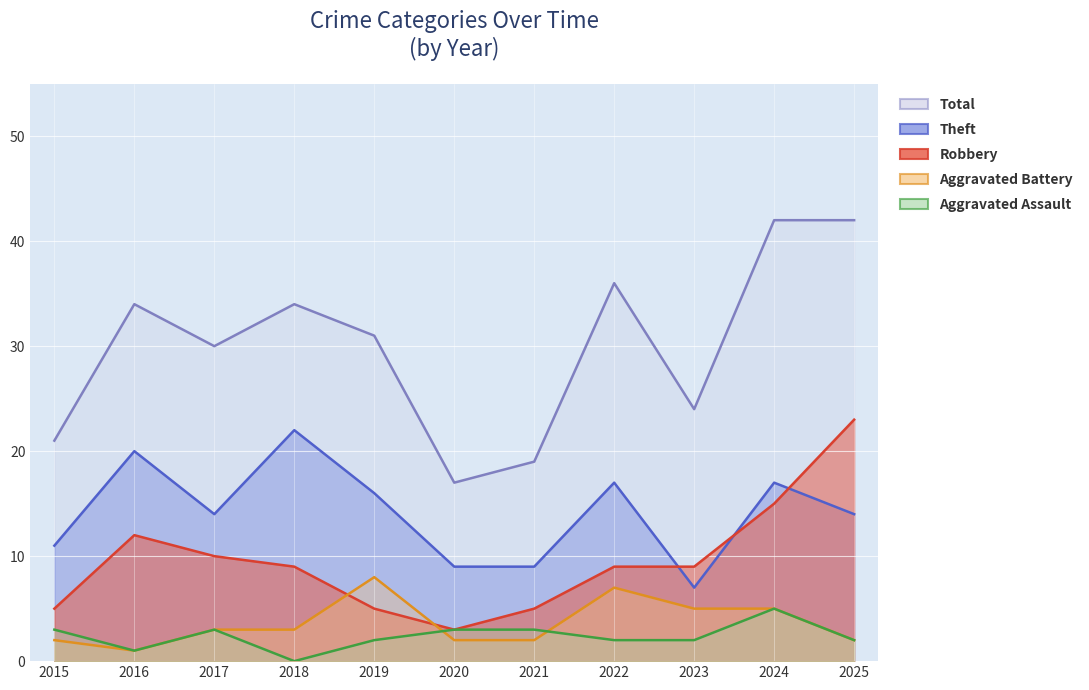

What is the difference between the maximum and minimum values in the Aggravated Assault series?

5